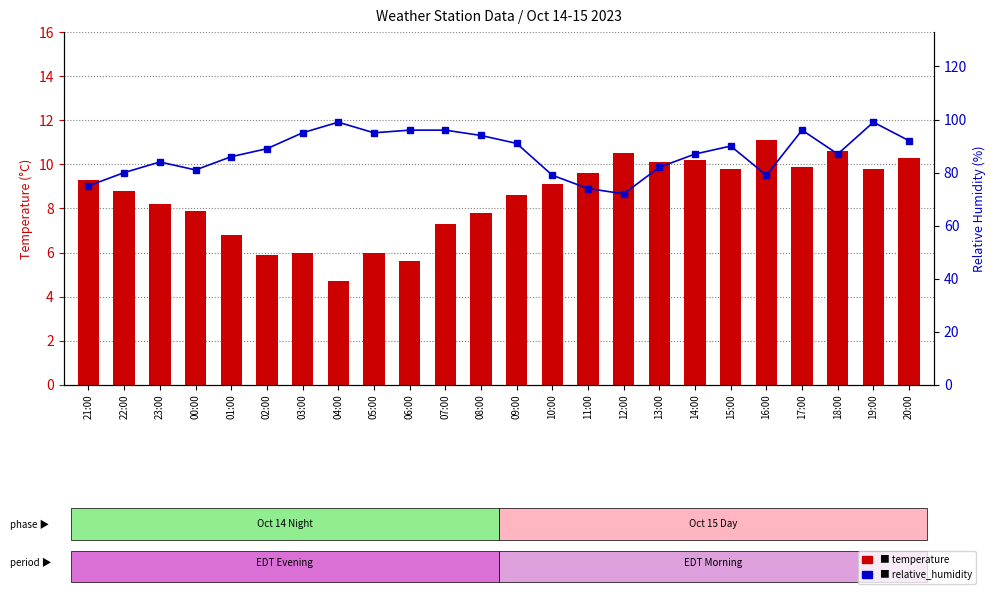

At how many categories does at least one series exceed 42?

24